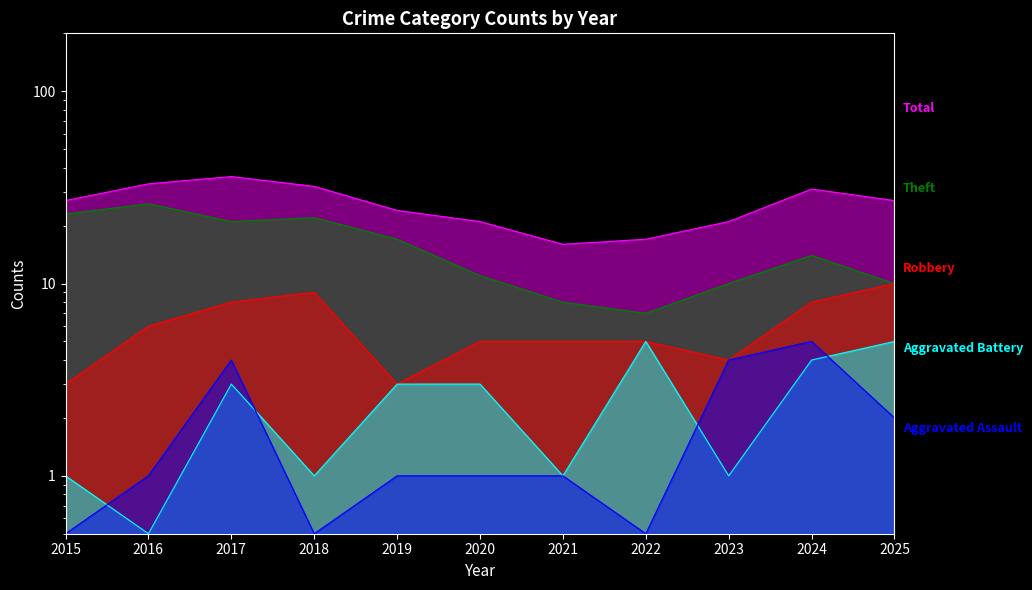

How many values in the Robbery series exceed 5?

5